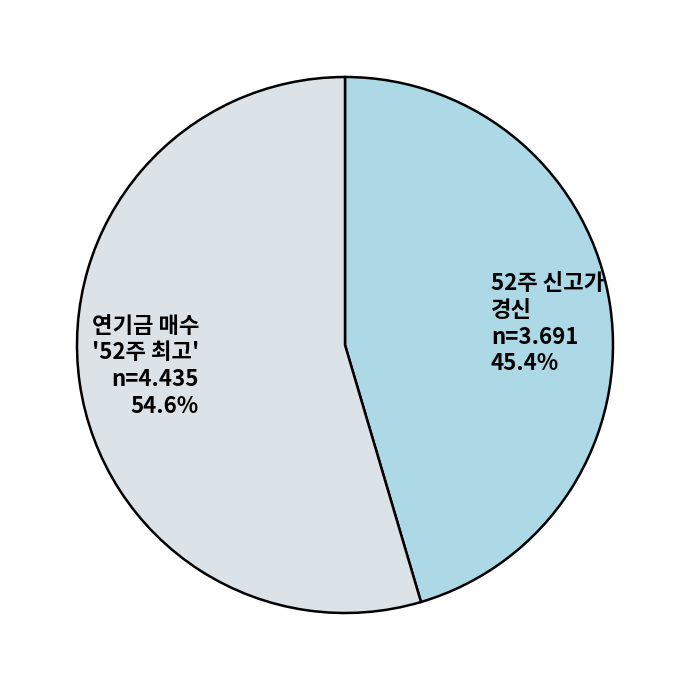

What percentage do 52주 신고가 경신 n=3.691 45.4% and 연기금 매수 '52주 최고' n=4.435 54.6% together represent?

100.0%